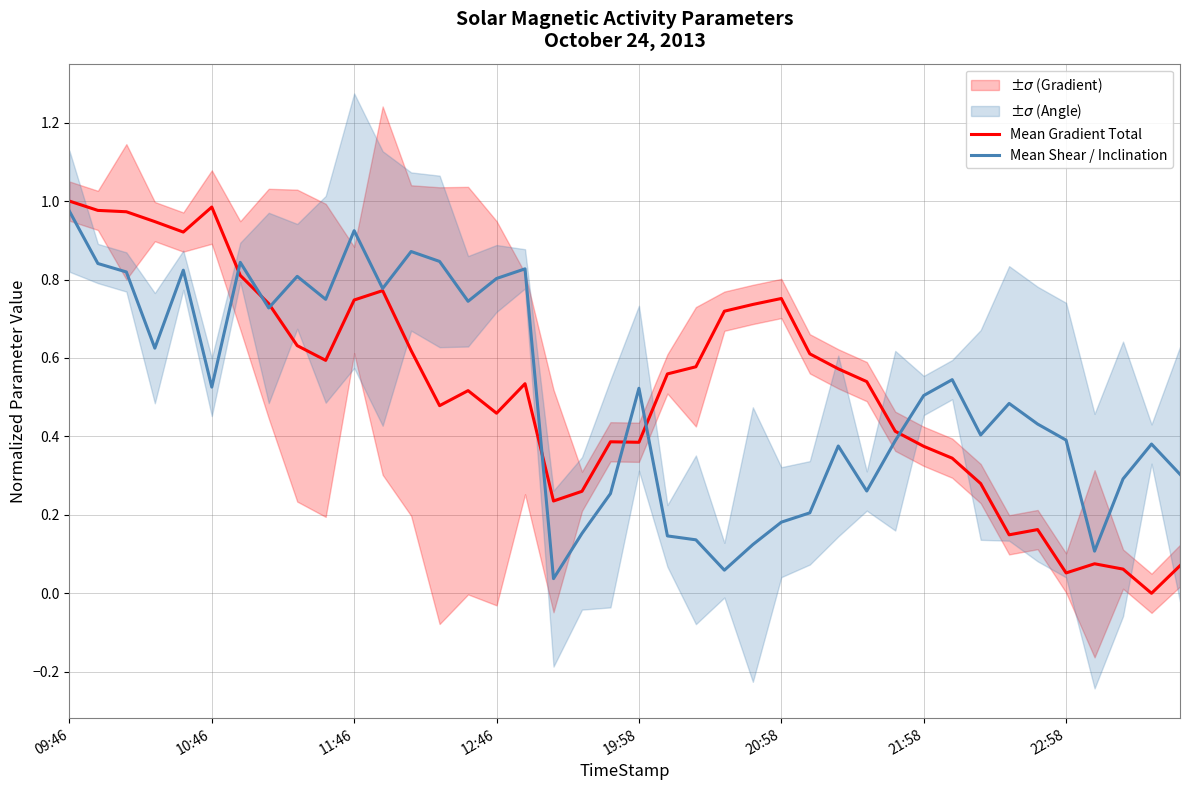

Does the chart have visible grid lines?

Yes